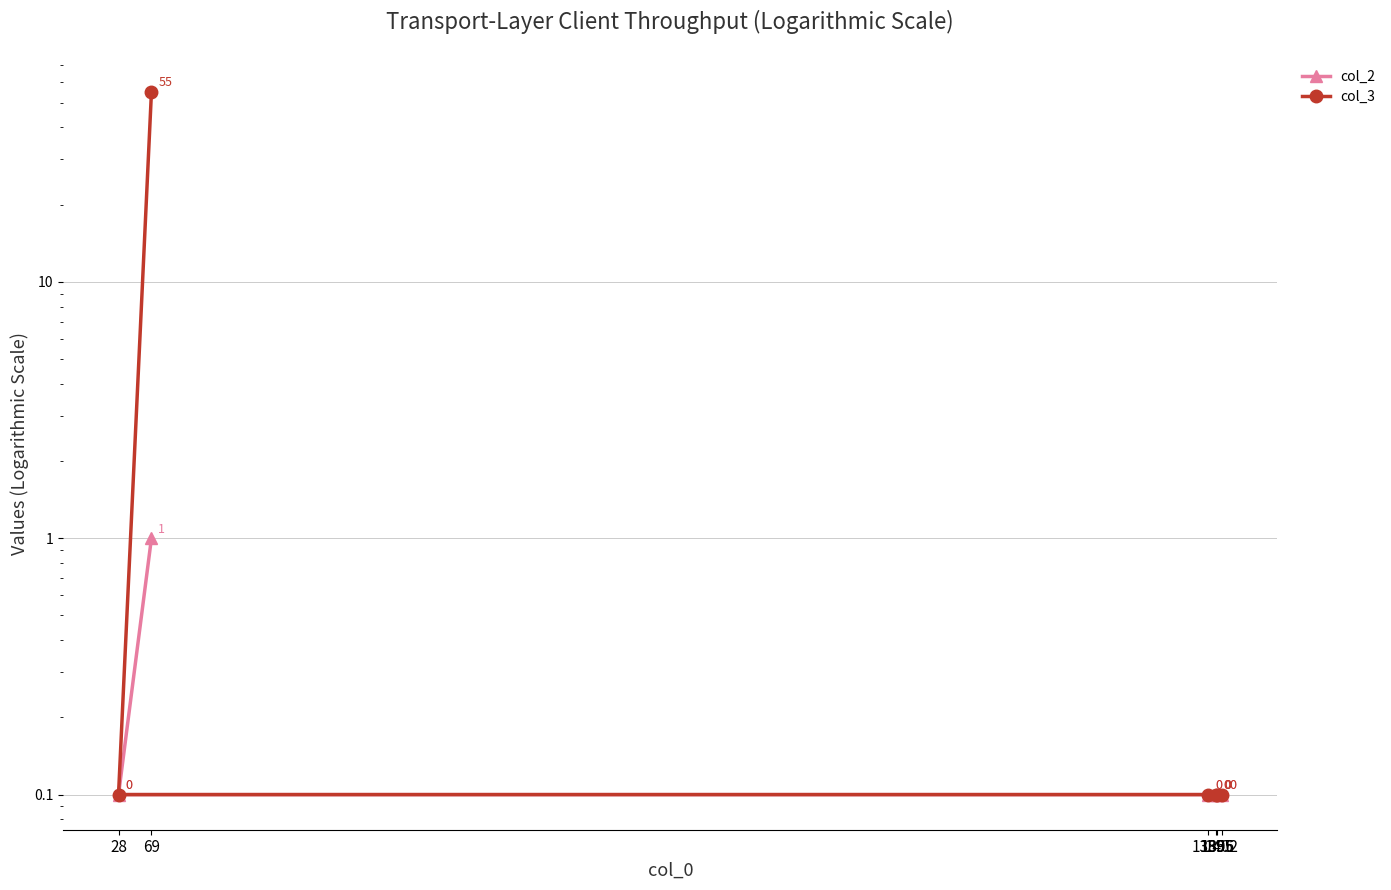

How many col_2 values are between 0 and 1?

6